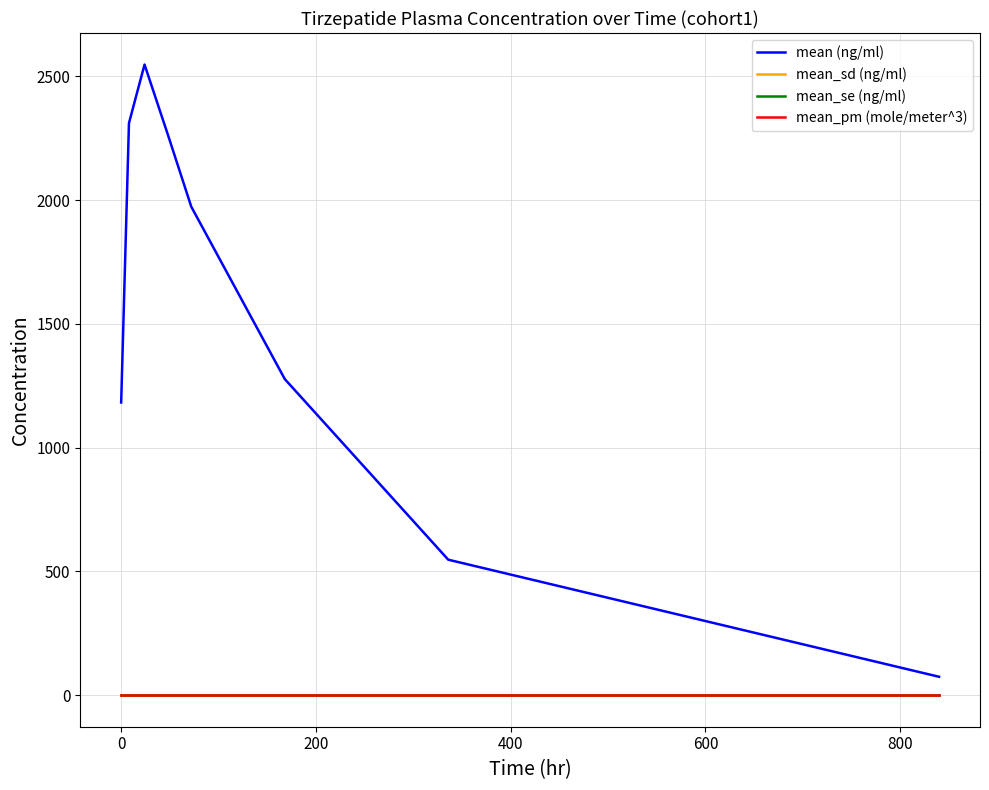

Which series has the largest total across all categories?

mean (ng/ml)